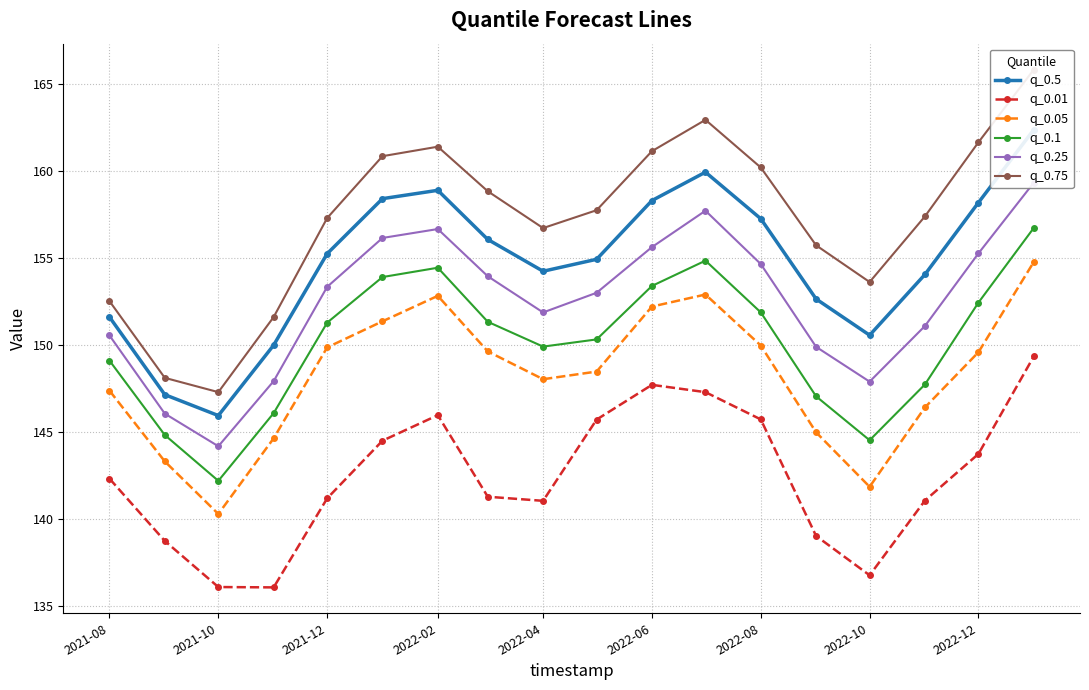

True or false: q_0.75 and q_0.05 intersect in this chart.

False